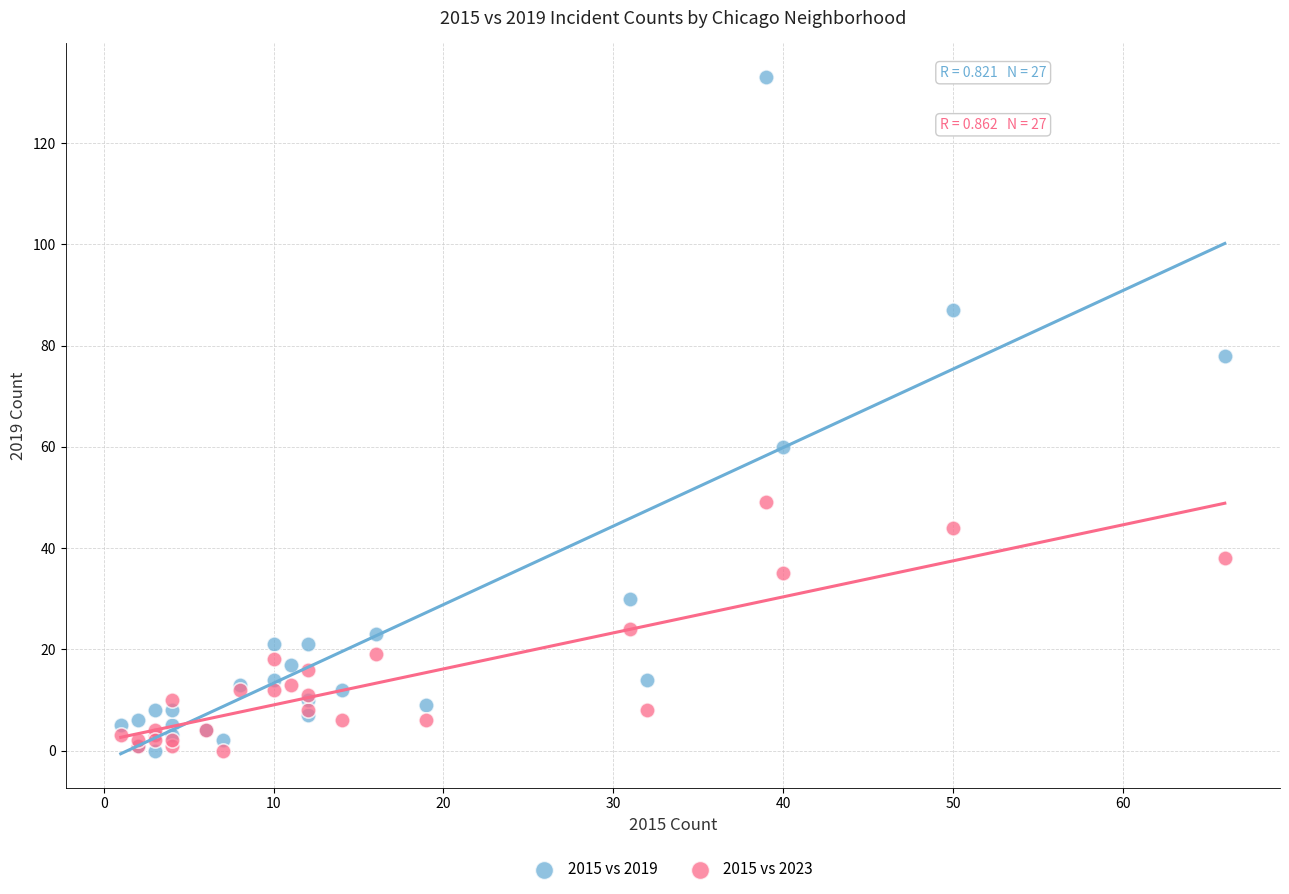

Which series reaches the maximum Y coordinate?

2015 vs 2019